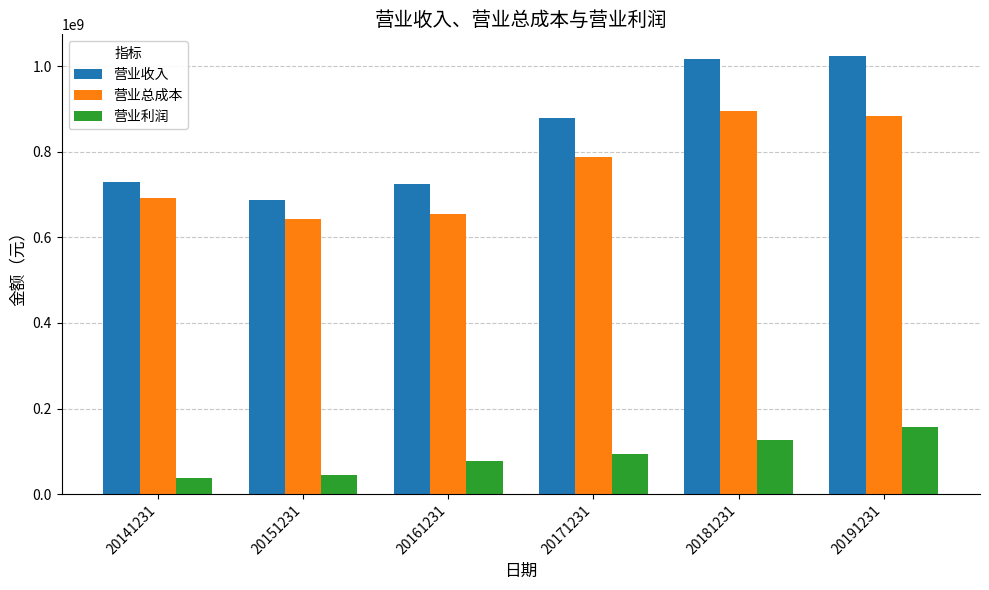

What is the maximum value for 营业总成本?

894883050.8